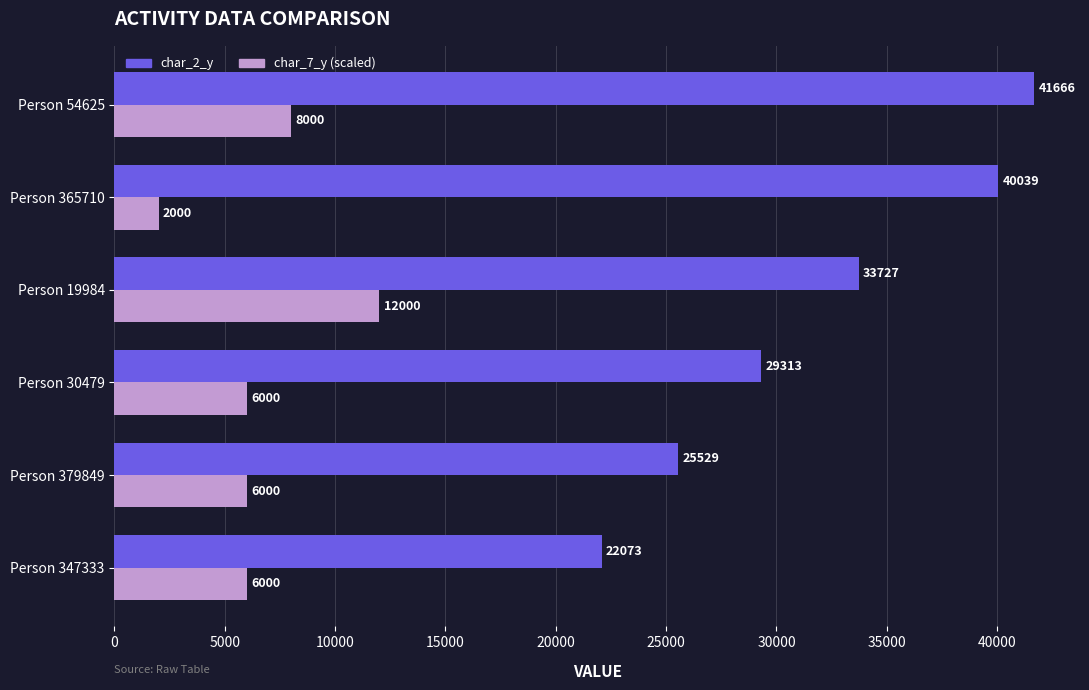

What is the difference between the maximum and minimum values in the char_2_y series?

19593